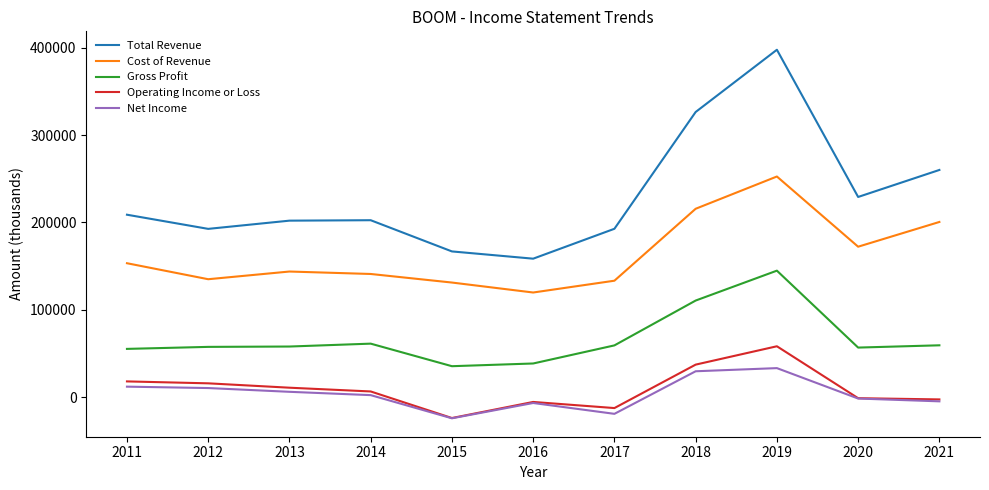

What is the approximate value of Net Income at 2017, to the nearest 100?

-18900